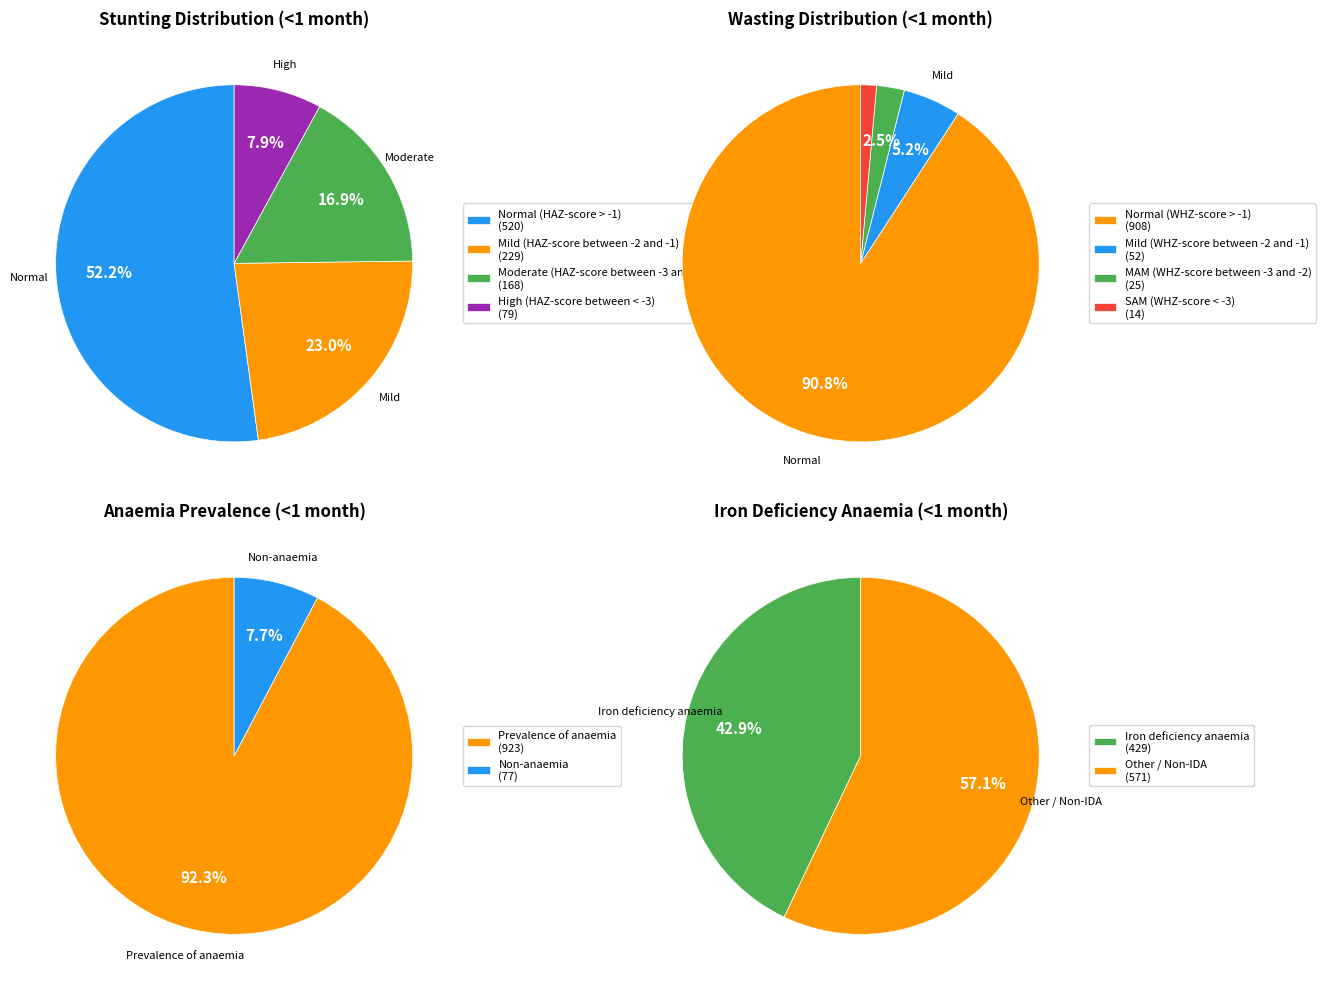

Combined, do Mild (HAZ-score between -2 and -1) and Normal (HAZ-score > -1) account for over 50%?

Yes